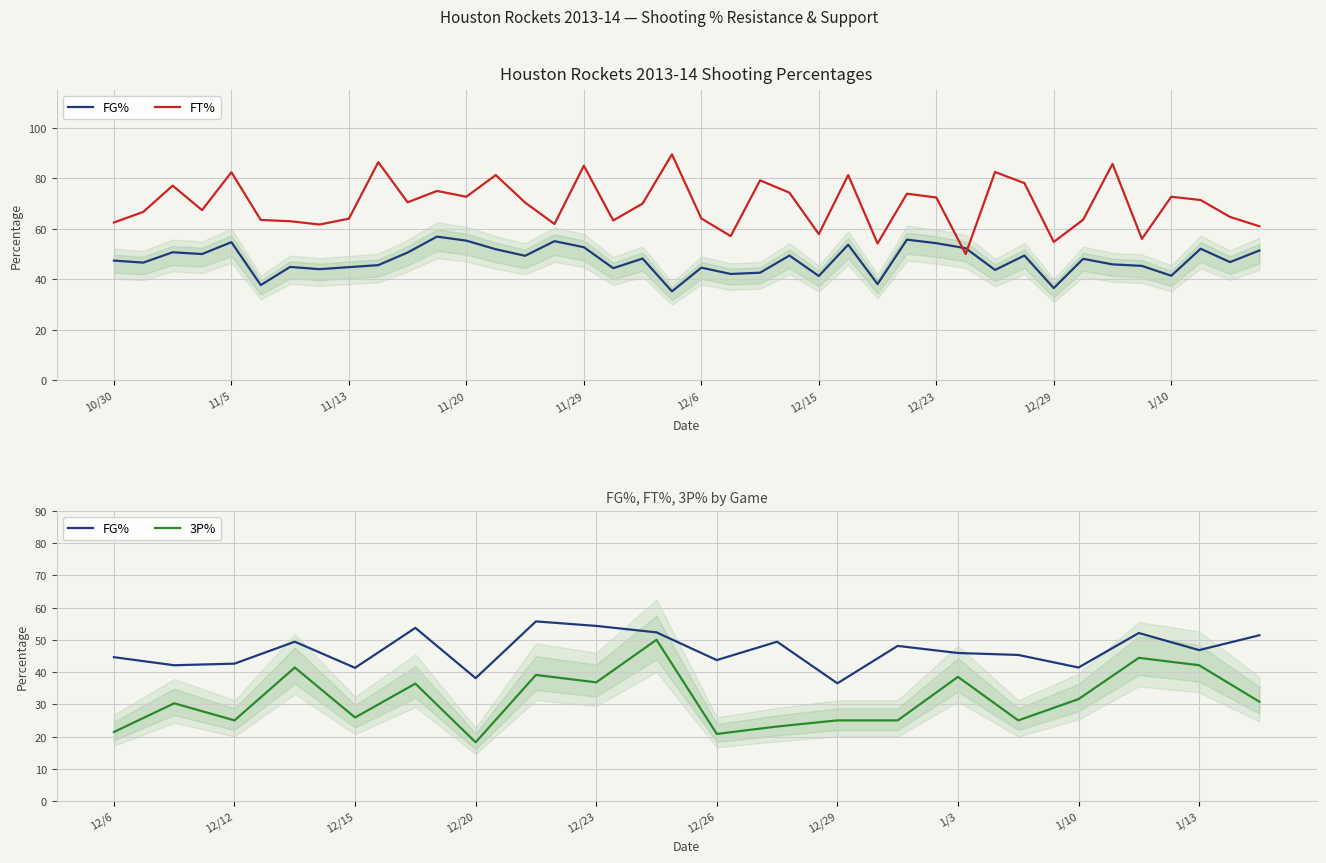

Which series has the largest range (max minus min)?

FT%